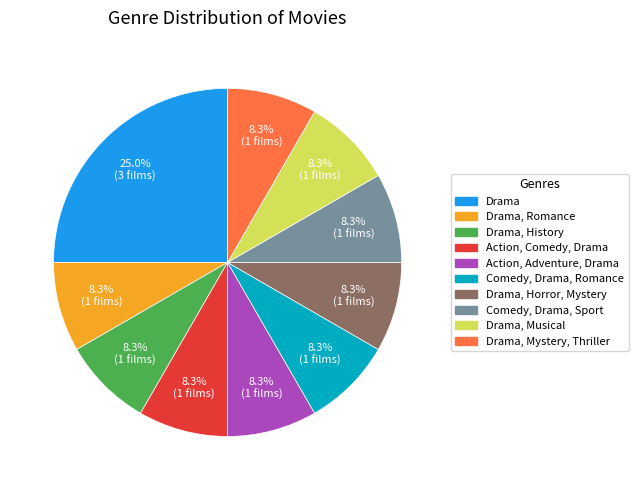

Does any single category account for the majority?

No